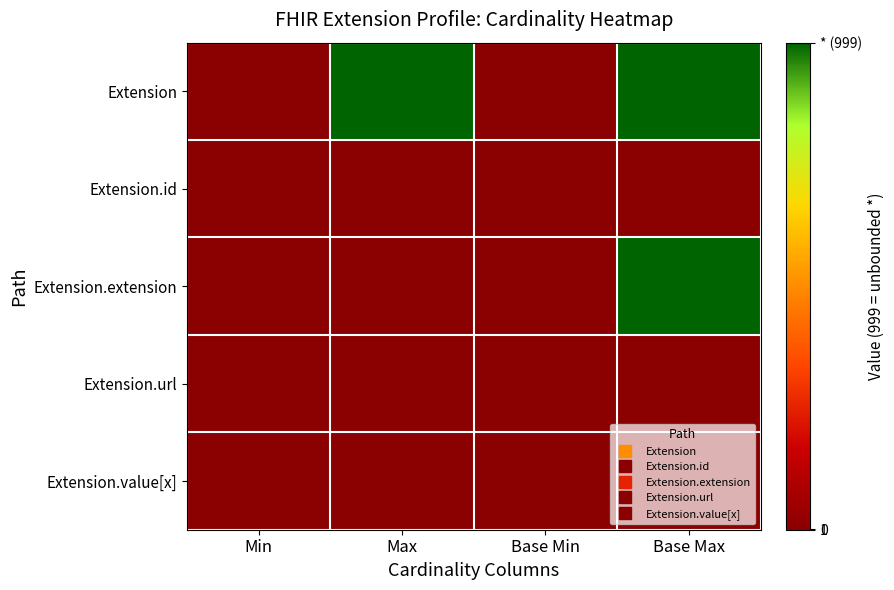

Rank the series at Max from highest to lowest value.

Extension, Extension.id, Extension.url, Extension.value[x], Extension.extension